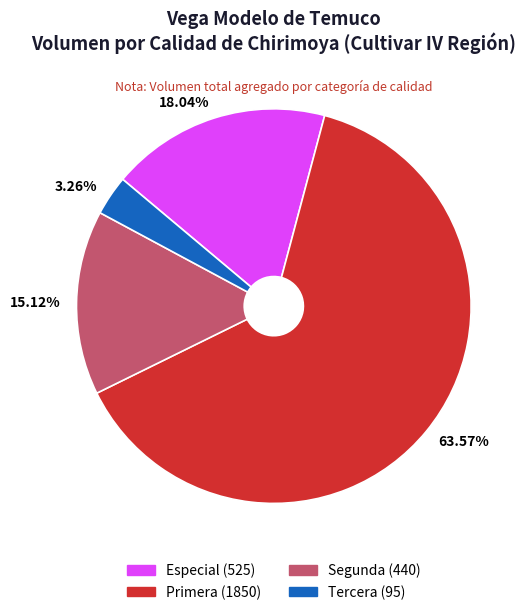

Does any single category account for the majority?

Yes